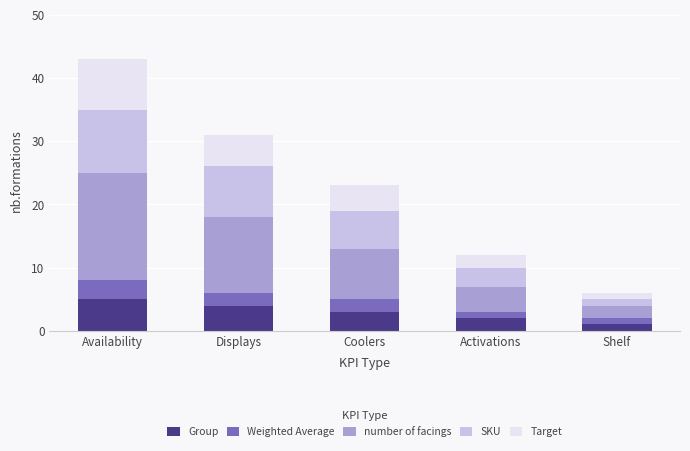

How many bars are there in total?

5